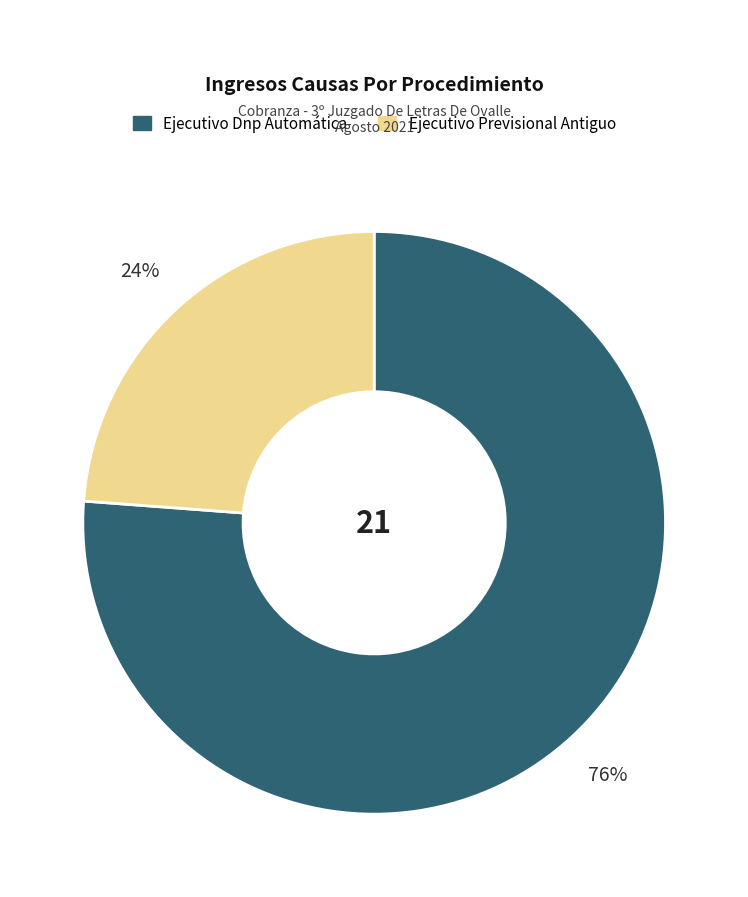

To the nearest percent, what is the difference between the largest and smallest slice percentages?

52%